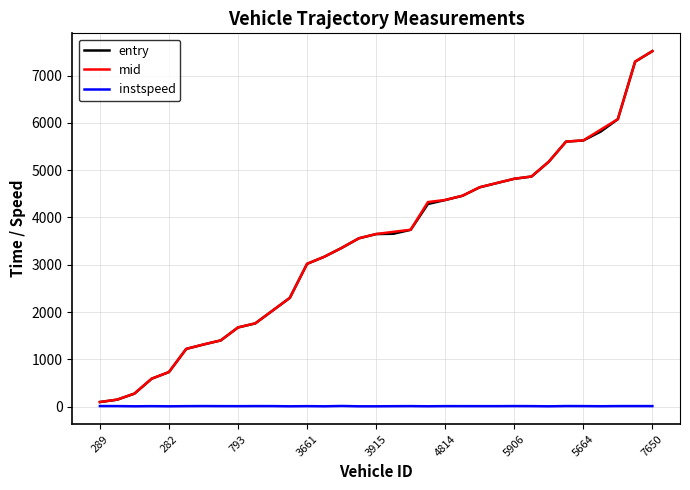

What is the greatest value displayed?

7520.2